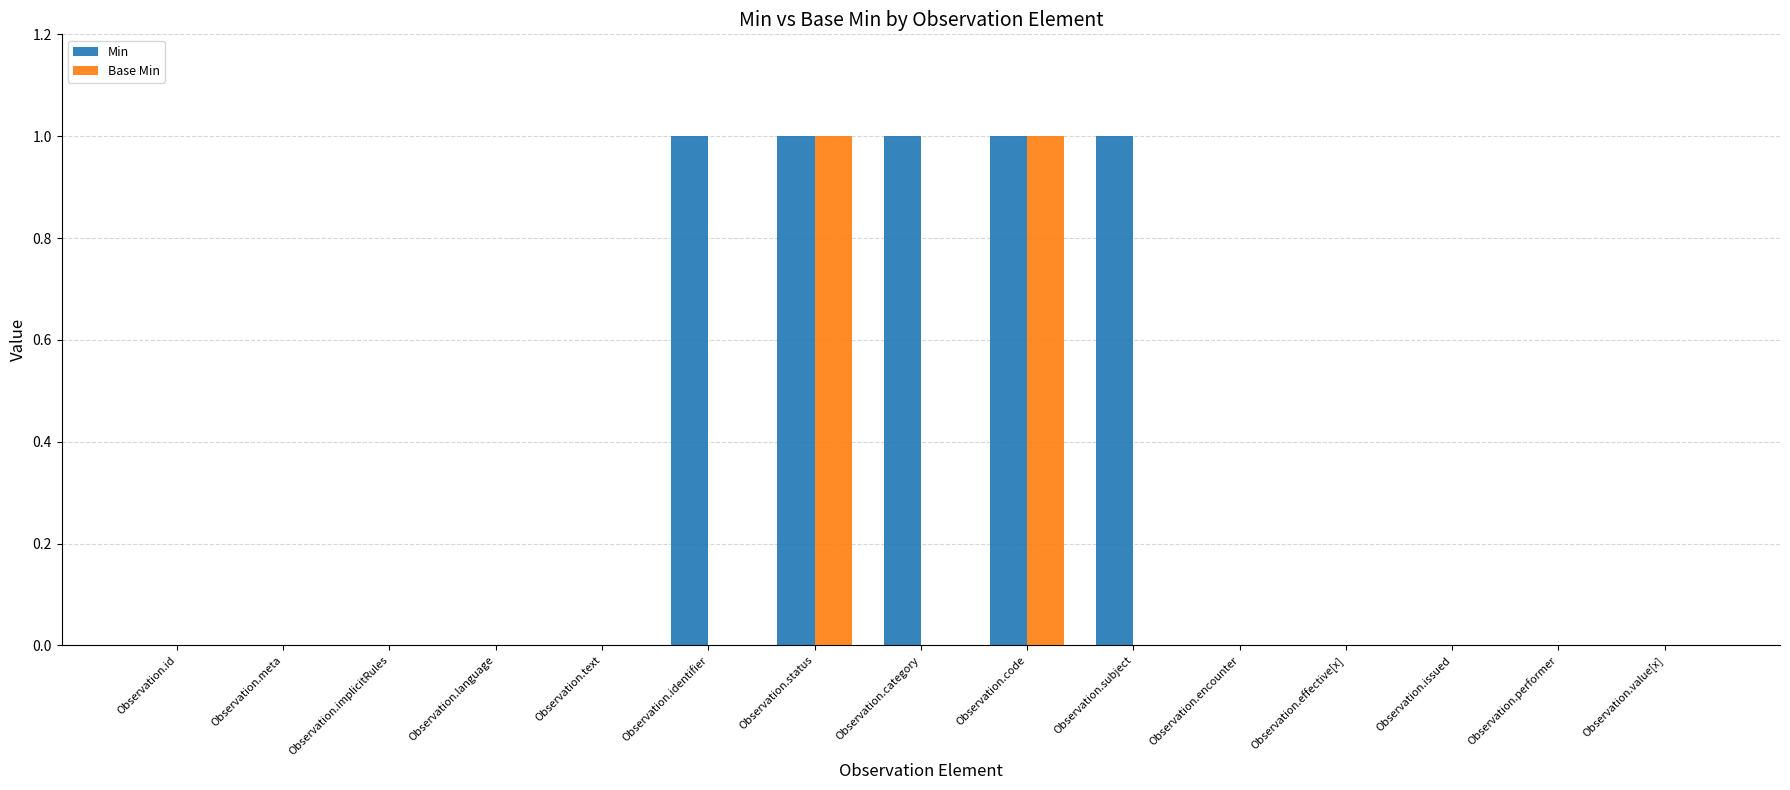

Reading left to right, extract all data points from this chart.

Min: 0	0	0	0	0	1	1	1	1	1	0	0	0	0	0
Base Min: 0	0	0	0	0	0	1	0	1	0	0	0	0	0	0